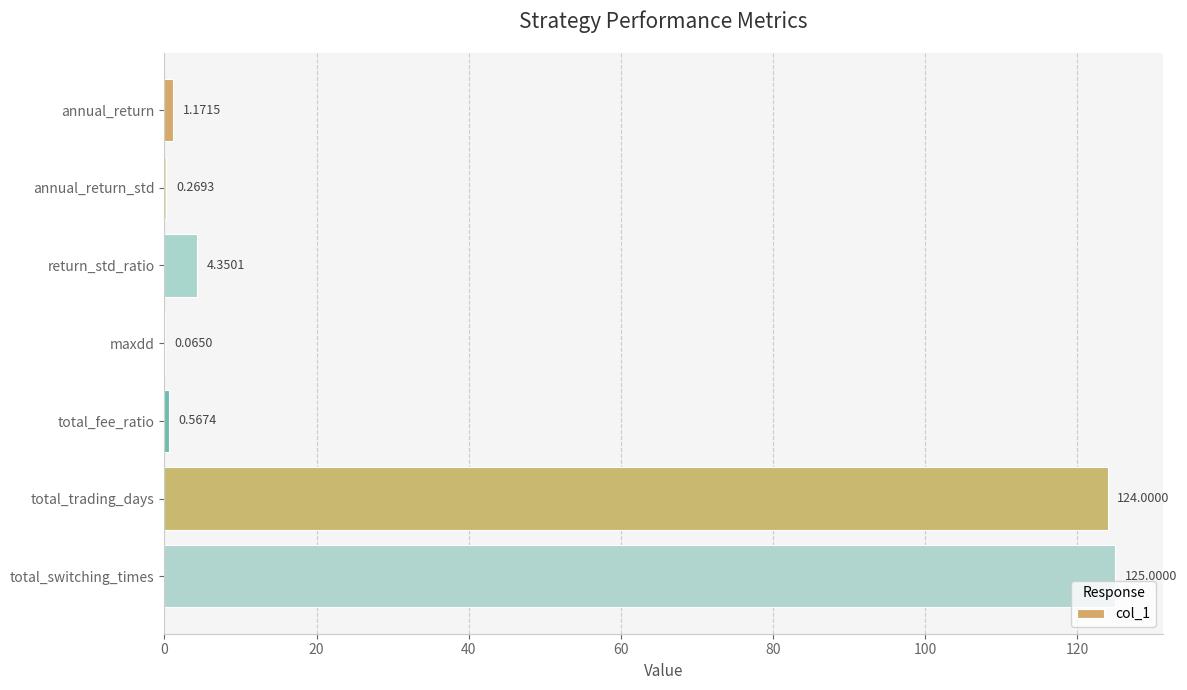

Which label corresponds to the largest value in the chart?

total_switching_times